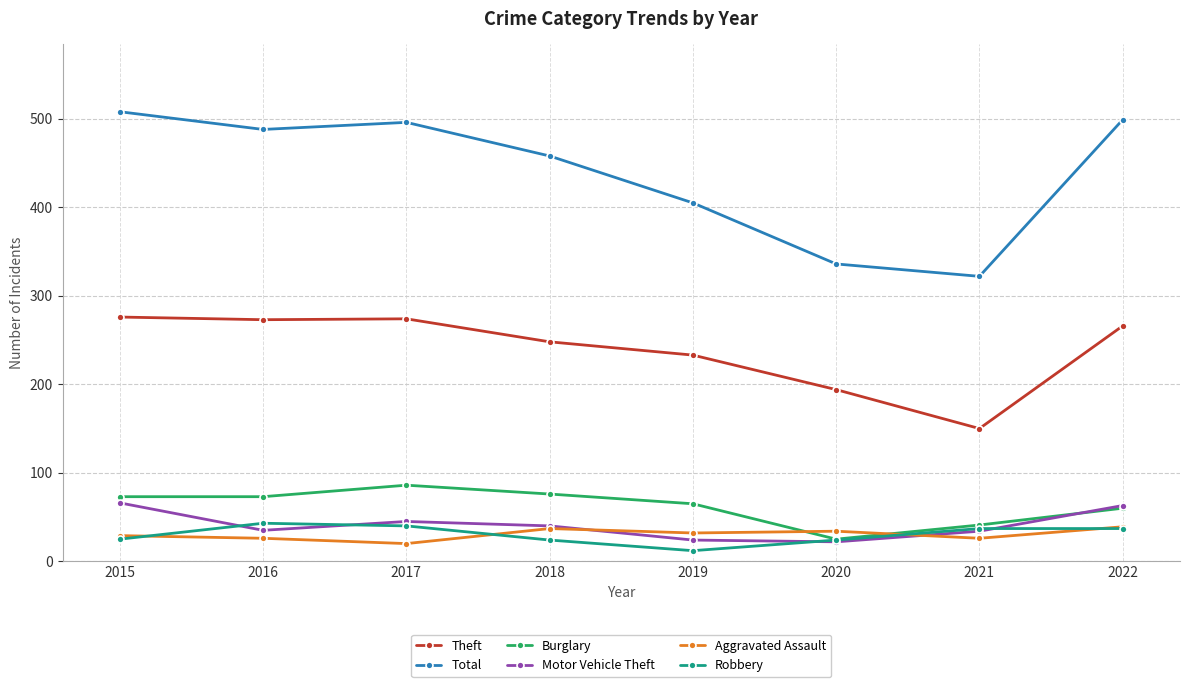

Which series has the largest range (max minus min)?

Total